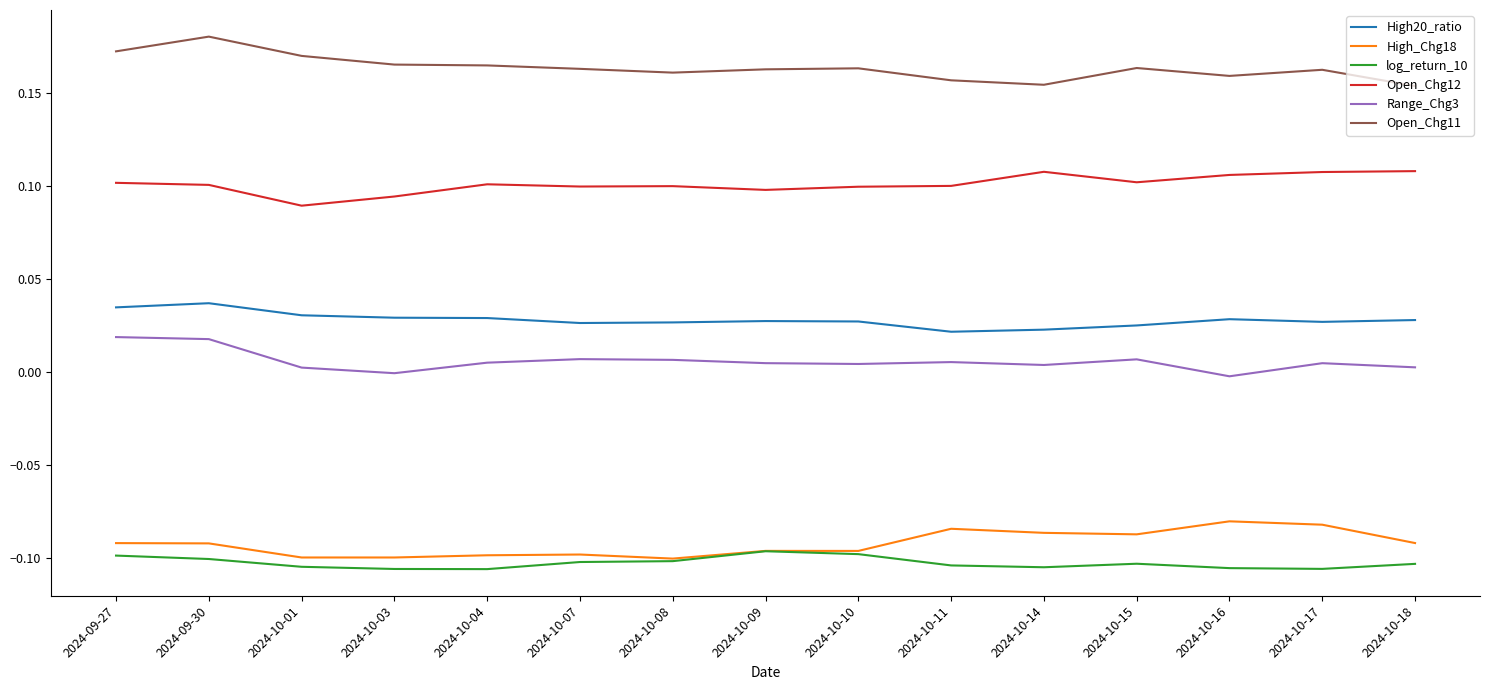

True or false: log_return_10 and High20_ratio cross at least once.

False